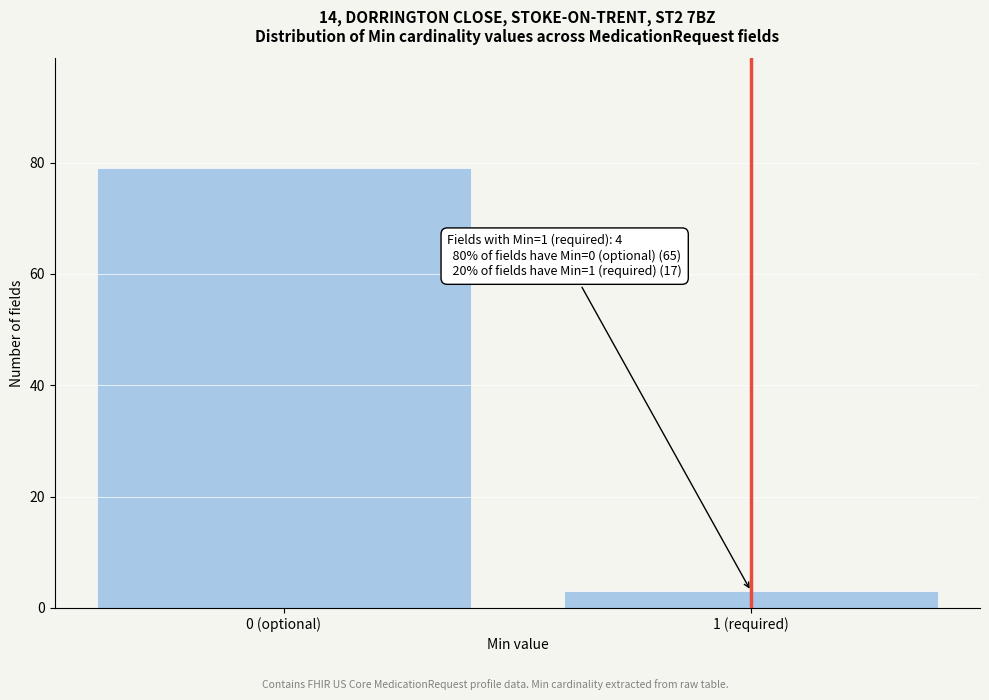

Reading right to left, extract all data points from this chart.

1 (required)=3	0 (optional)=79